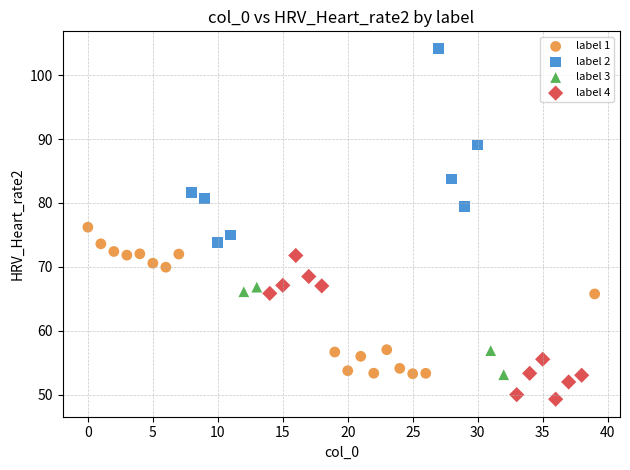

Which series has the largest Y range (max minus min)?

label 2